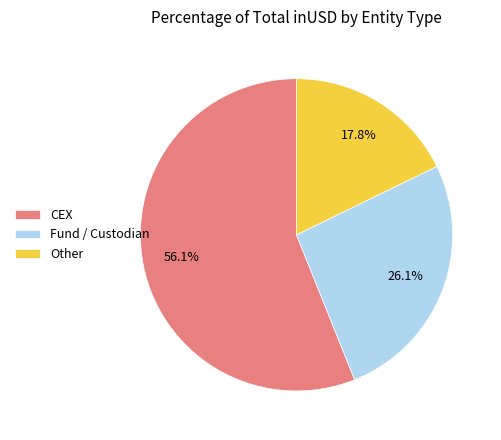

Rank the categories by value from highest to lowest.

CEX, Fund / Custodian, Other